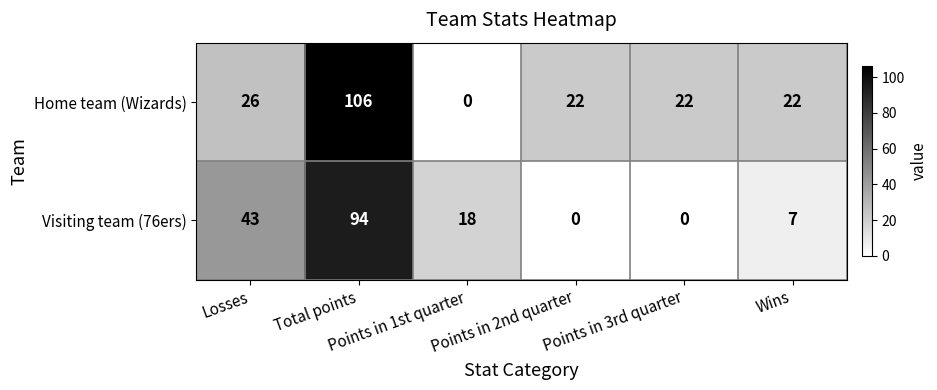

Which series has the largest range (max minus min)?

Home team (Wizards)